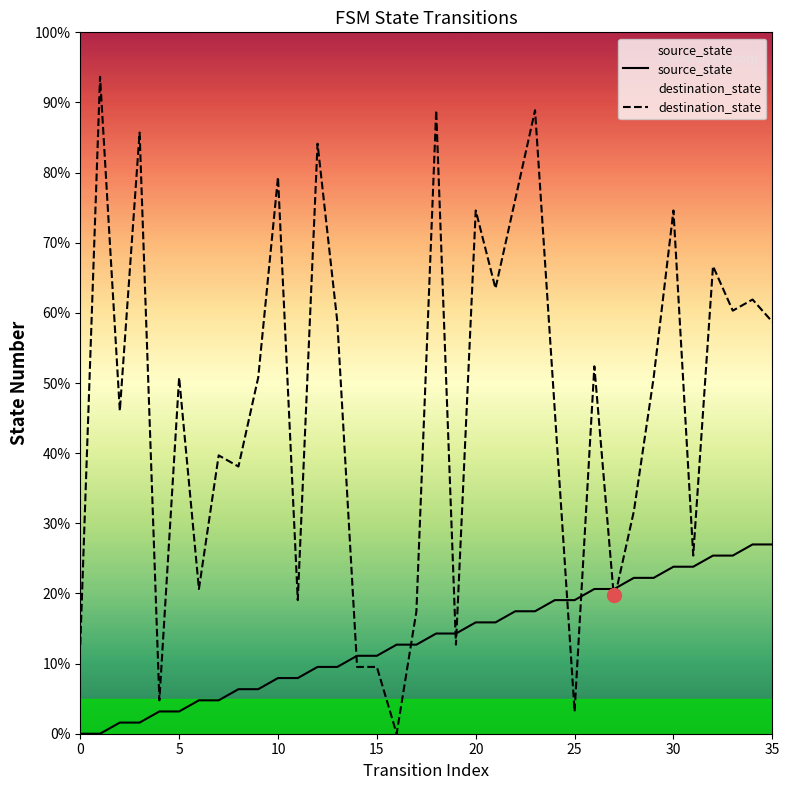

In destination_state, how many points are higher than both neighbors (excluding endpoints)?

13